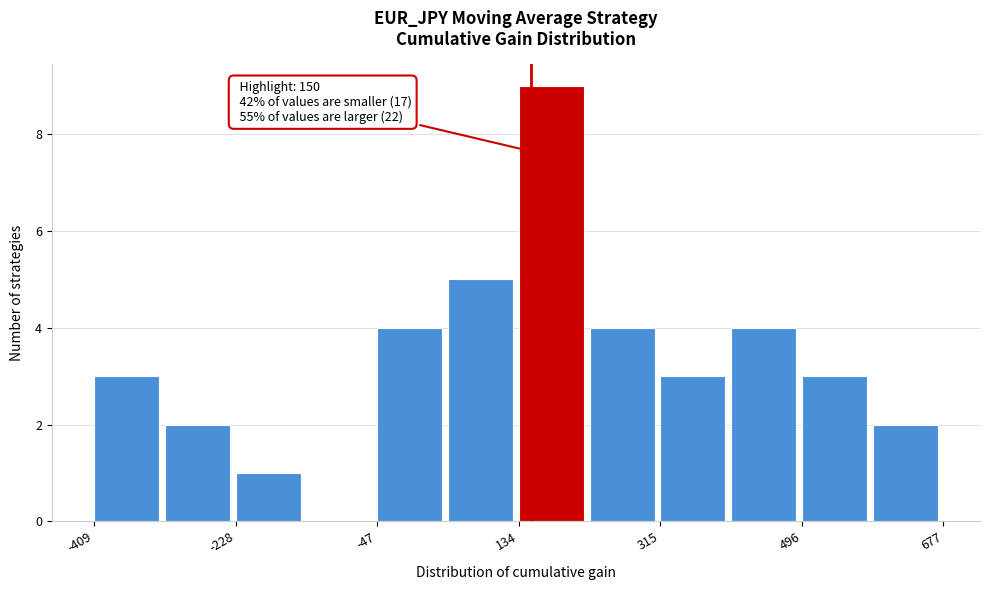

Over which range of the x-axis is the bar tallest?

140 to 220